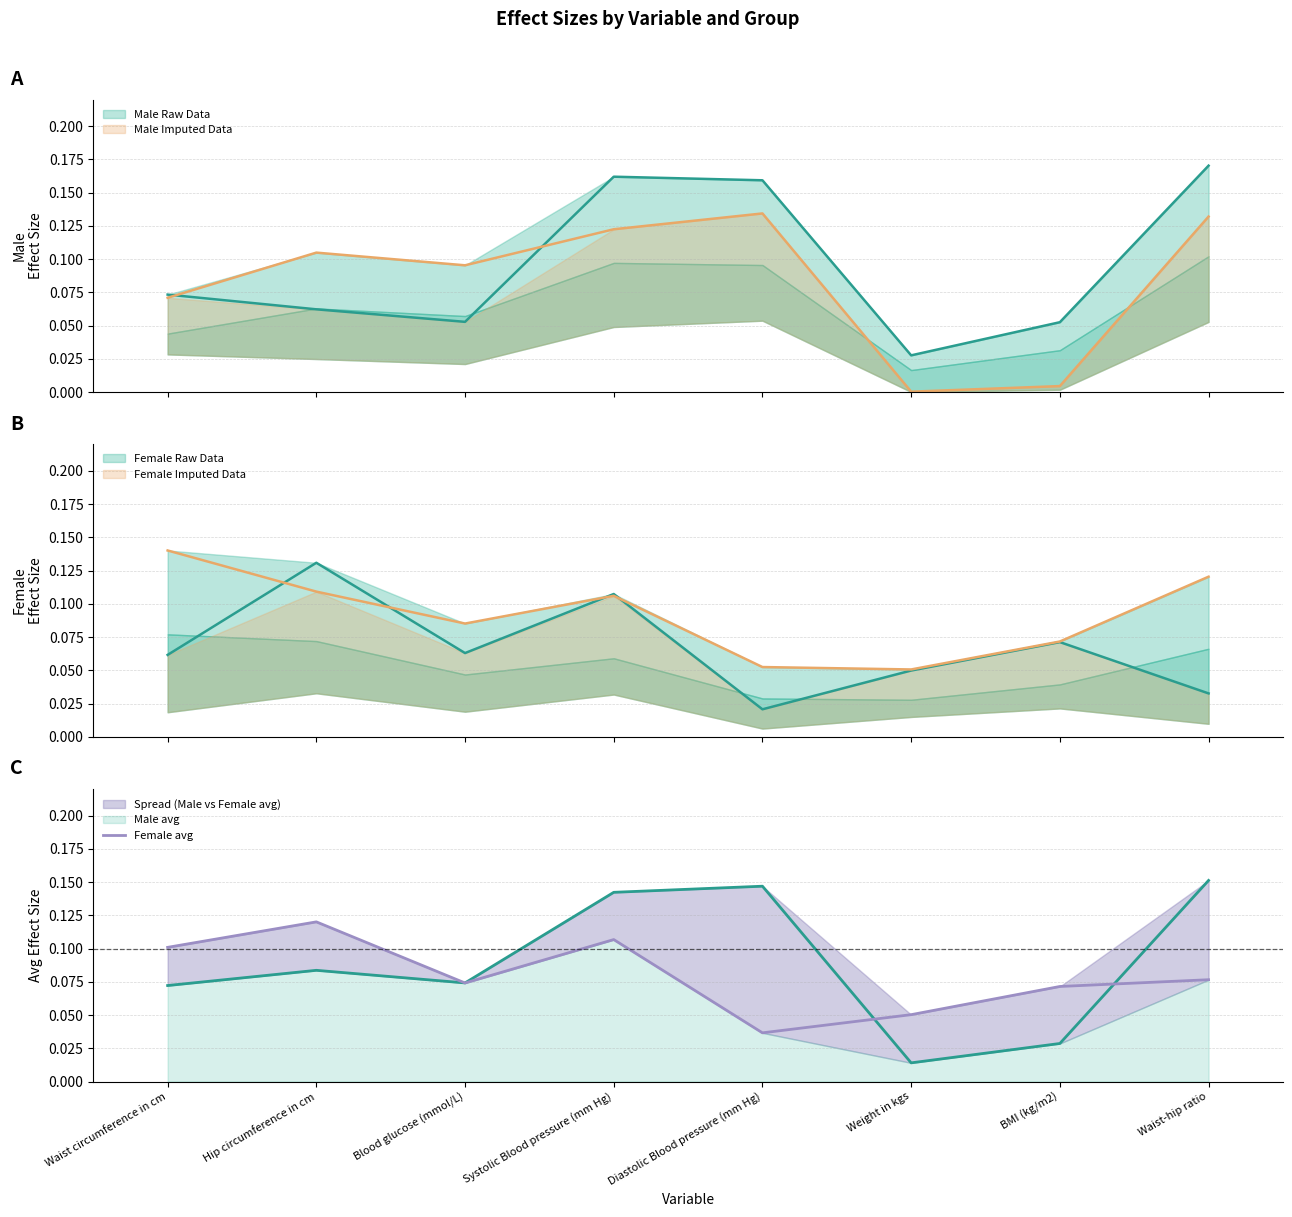

Reading left to right, extract all data points from this chart.

0.1	0.1	0.1	0.1	0.0	0.1	0.1	0.1